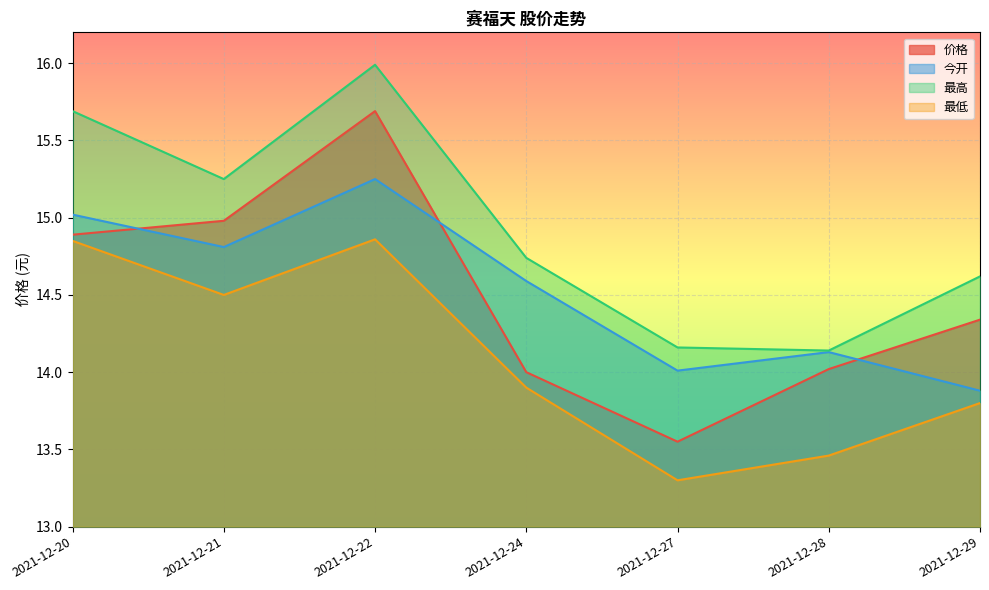

At 2021-12-20, list the series in order from smallest to largest.

最低, 价格, 今开, 最高